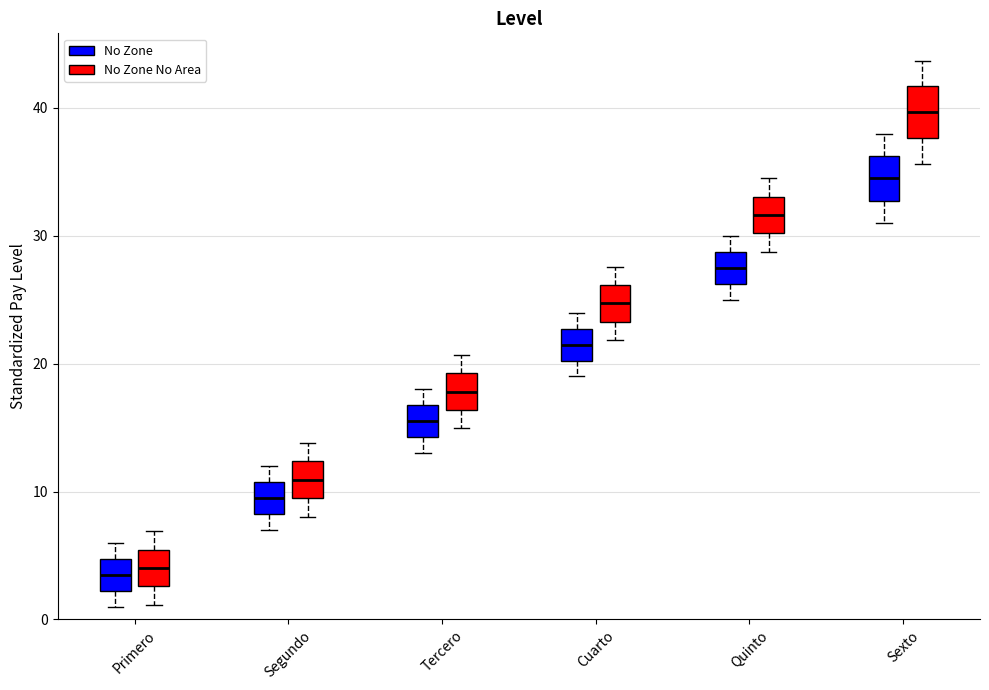

Reading left to right, read every box against the y-axis: the position of its median line, the range the box covers, and the ends of its whiskers. The values are not printed on the chart, so give them approximately, as read against the axis.

Primero (No Zone): median 4, box 2 to 5, whiskers 1 to 6
Primero (No Zone No Area): median 4, box 3 to 5, whiskers 1 to 7
Segundo (No Zone): median 10, box 8 to 11, whiskers 7 to 12
Segundo (No Zone No Area): median 11, box 9 to 12, whiskers 8 to 14
Tercero (No Zone): median 16, box 14 to 17, whiskers 13 to 18
Tercero (No Zone No Area): median 18, box 16 to 19, whiskers 15 to 21
Cuarto (No Zone): median 22, box 20 to 23, whiskers 19 to 24
Cuarto (No Zone No Area): median 25, box 23 to 26, whiskers 22 to 28
Quinto (No Zone): median 28, box 26 to 29, whiskers 25 to 30
Quinto (No Zone No Area): median 32, box 30 to 33, whiskers 29 to 35
Sexto (No Zone): median 35, box 33 to 36, whiskers 31 to 38
Sexto (No Zone No Area): median 40, box 38 to 42, whiskers 36 to 44